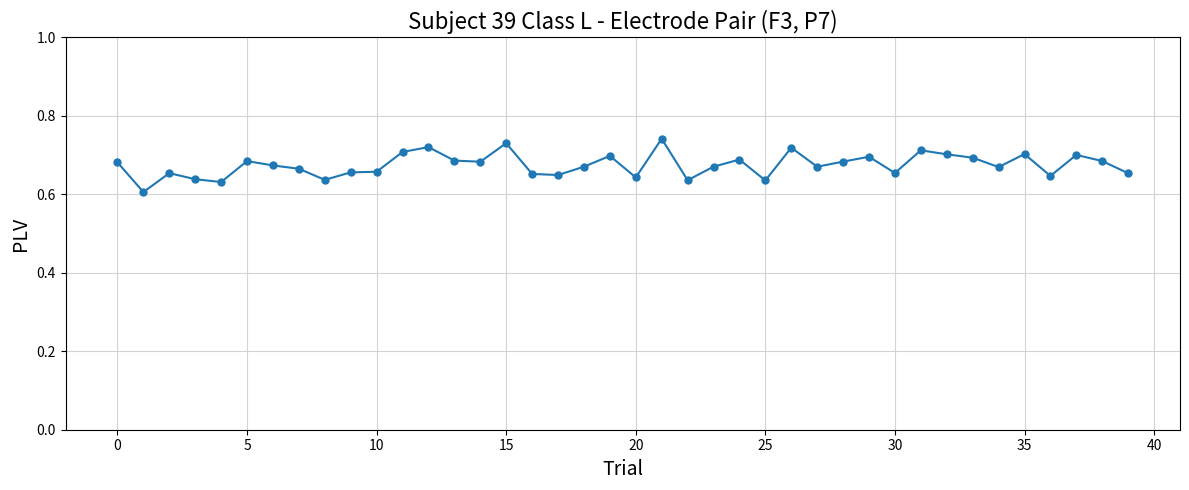

Count the values in the range 0 to 1.

40